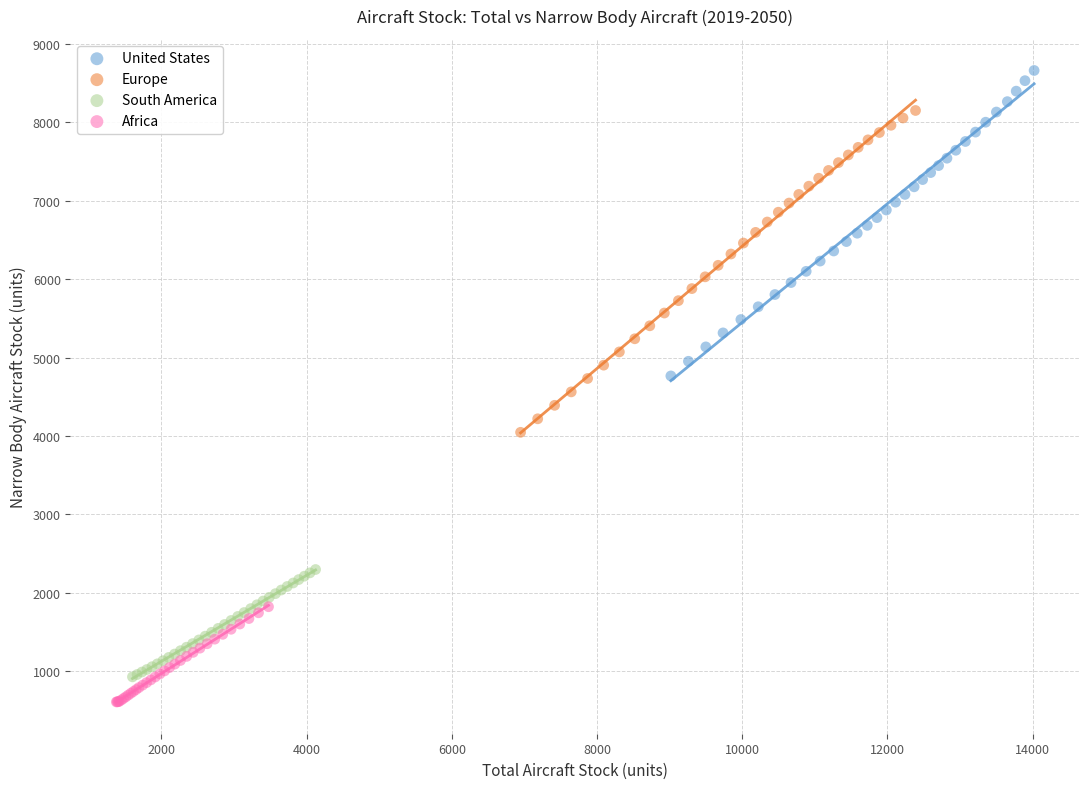

Which series has the widest spread of Y values?

Europe